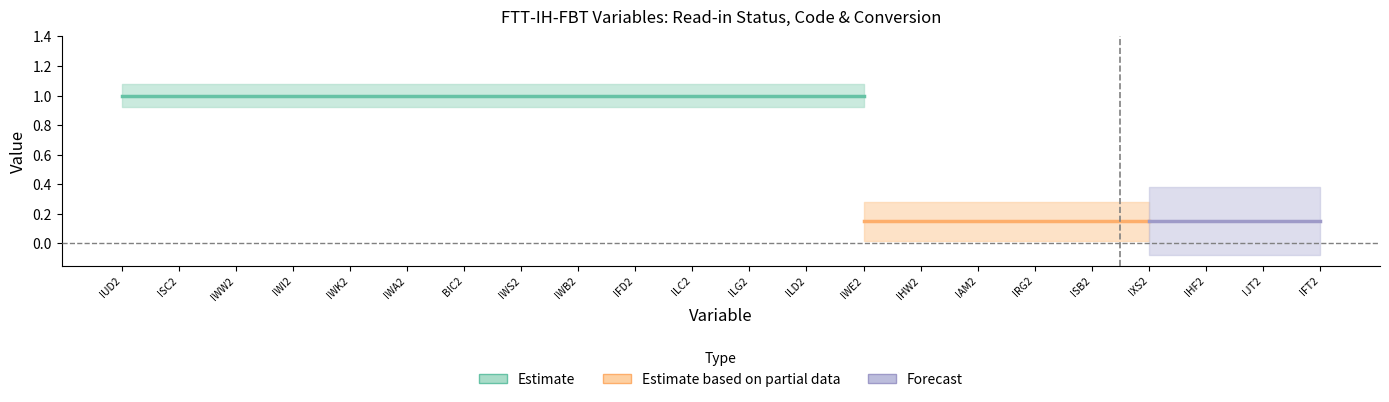

At how many categories does at least one series exceed 0?

22